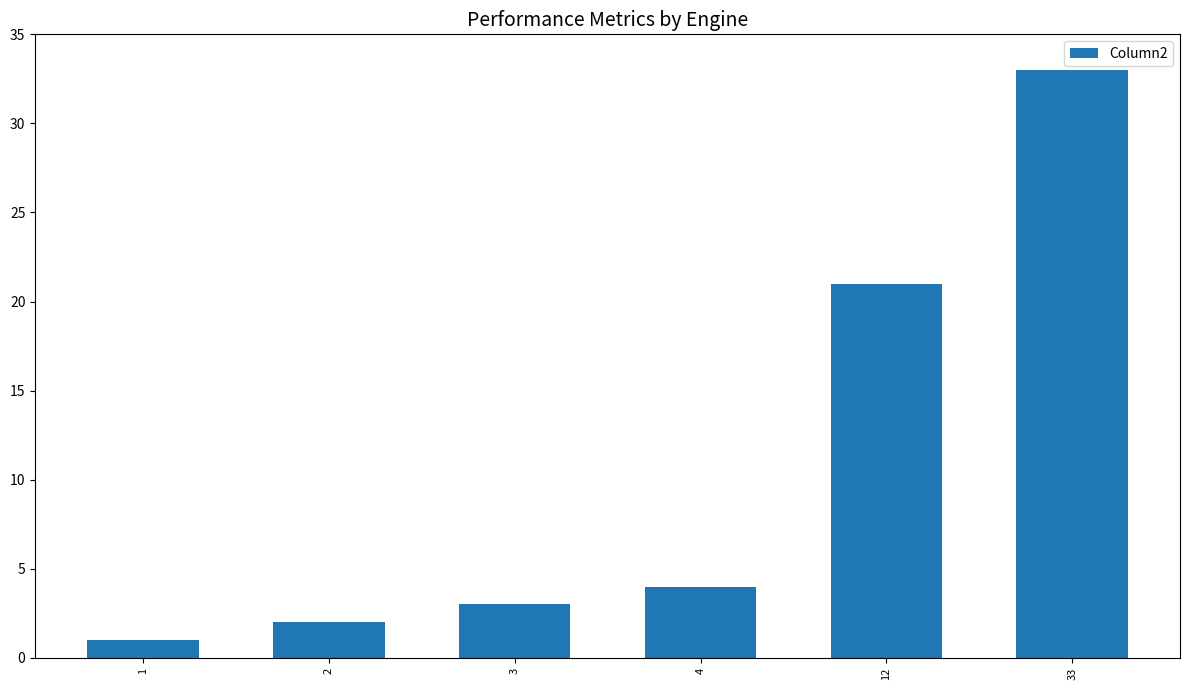

At which label is the value closest to 17?

12